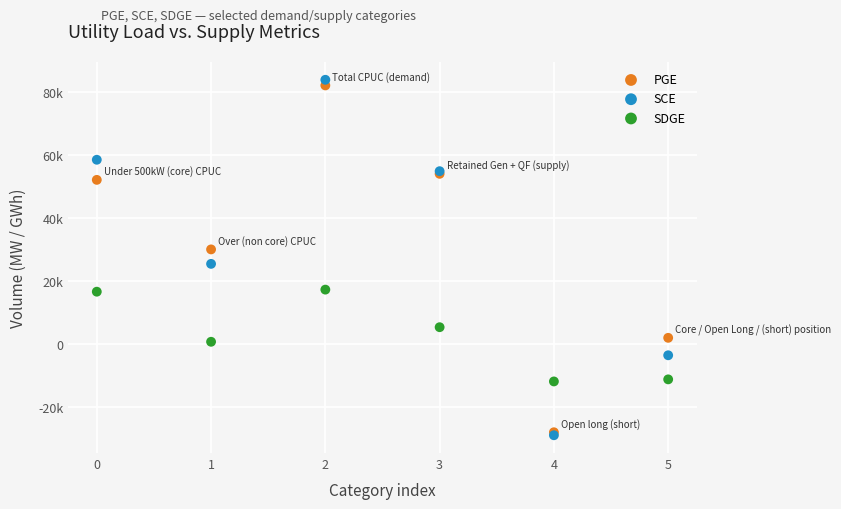

Which series has the widest spread of Y values?

SCE